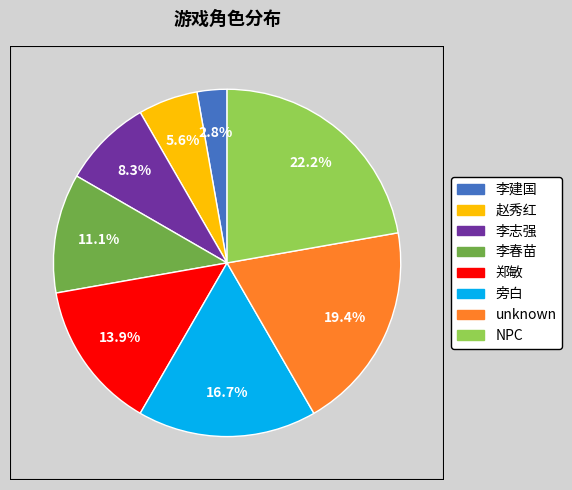

To the nearest percent, what portion does 李志强 represent?

8%